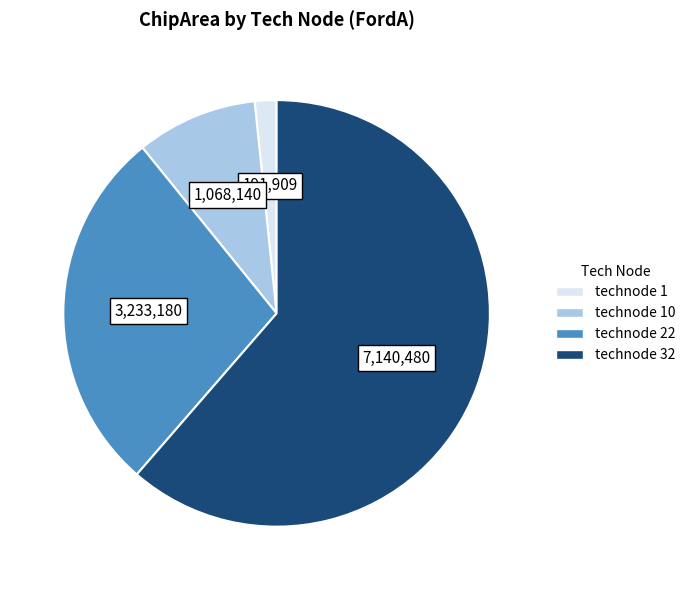

Is there a majority slice in this chart?

Yes